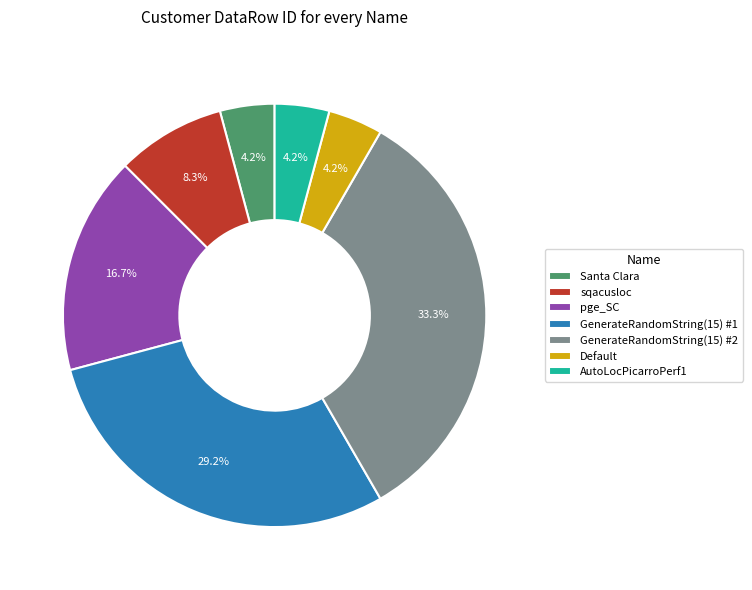

How many slices are in this pie chart?

7